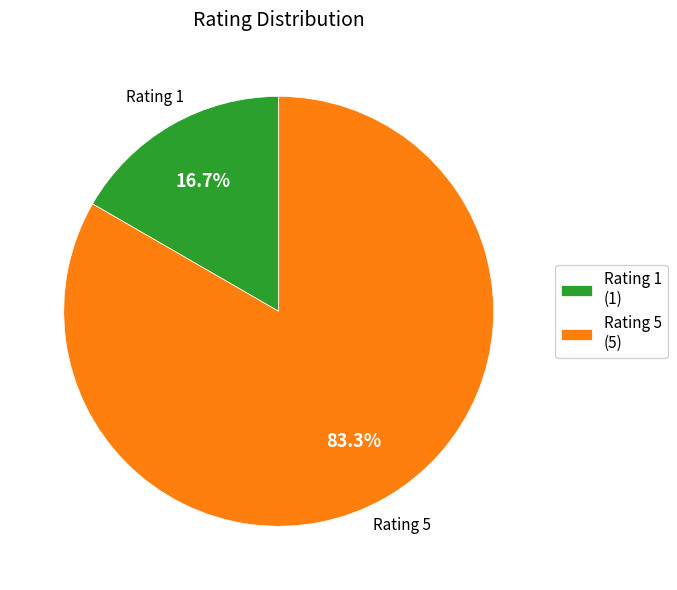

Count the number of slices in the pie.

2